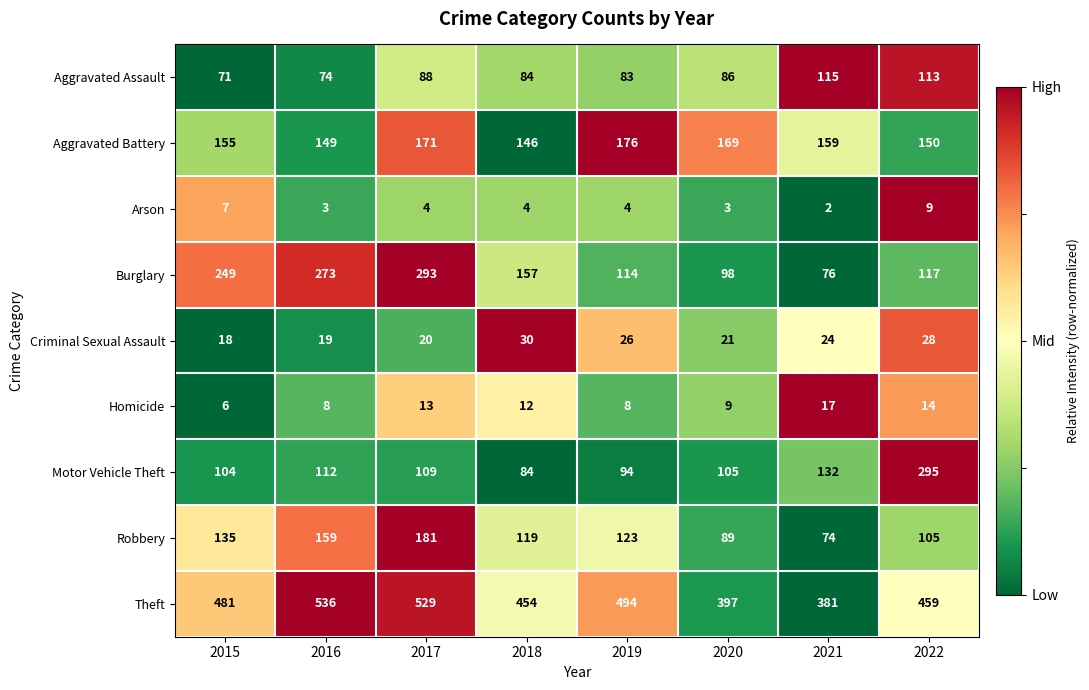

At which category does the chart reach its peak across all series?

2016